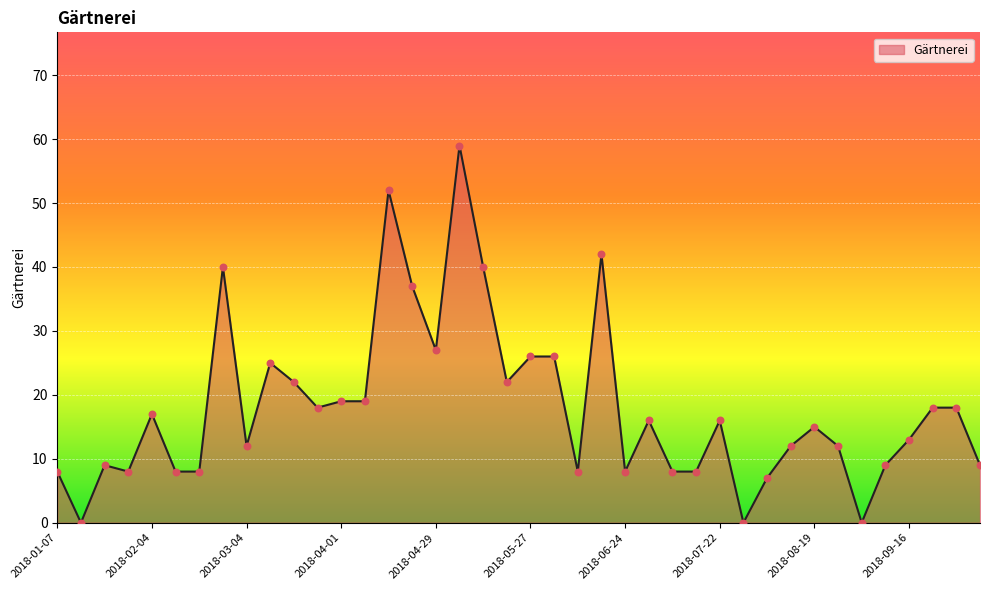

What is the maximum value shown in the chart?

59